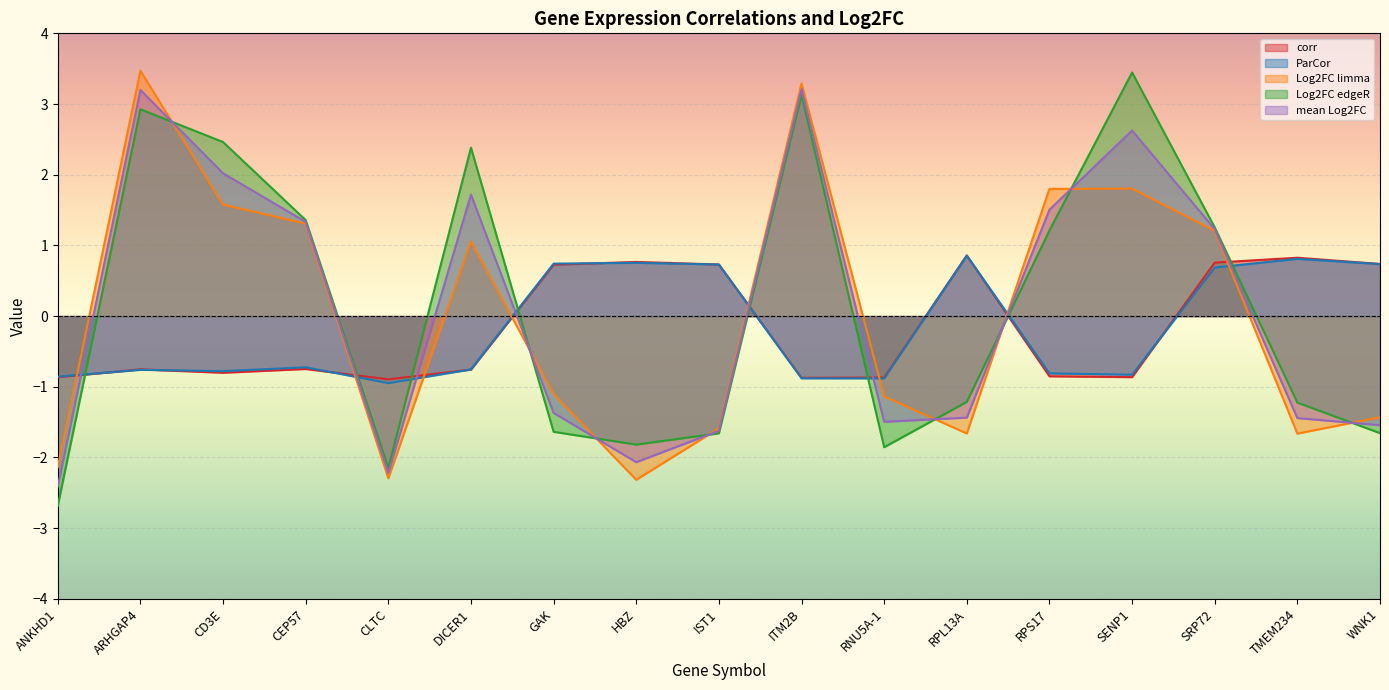

How many positive values does the Log2FC edgeR series have?

8